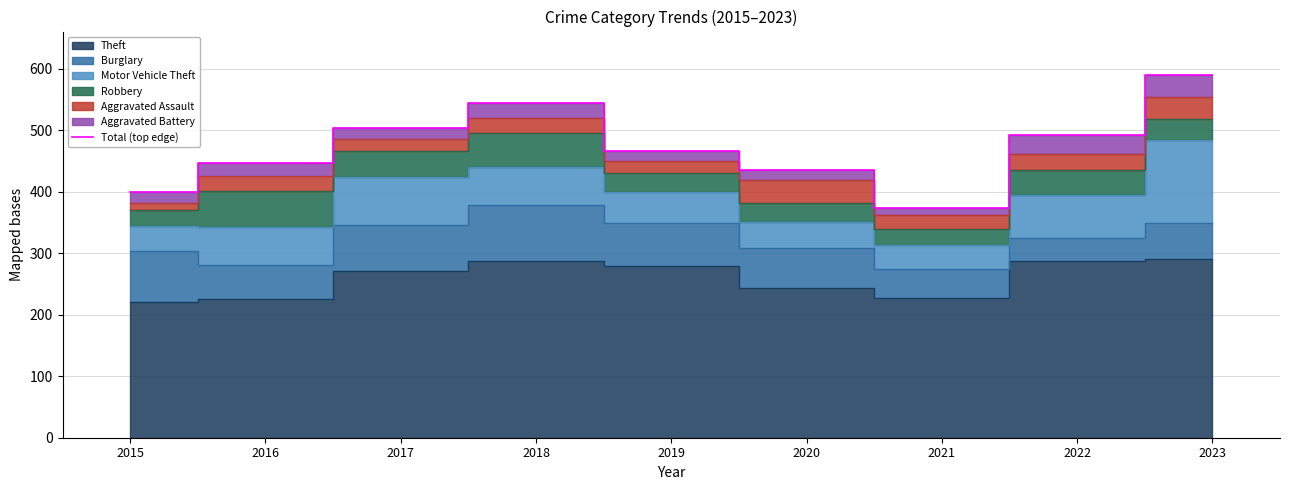

The Total (top edge) series shows 746 at 2022. True or false?

False